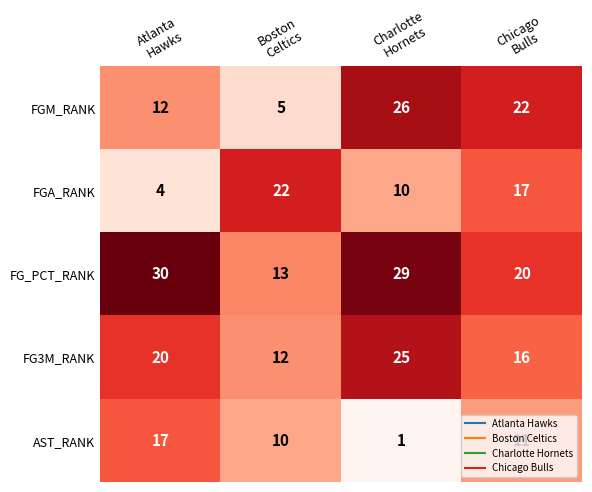

Rank the series by their average value, from lowest to highest.

AST_RANK, FGA_RANK, FGM_RANK, FG3M_RANK, FG_PCT_RANK